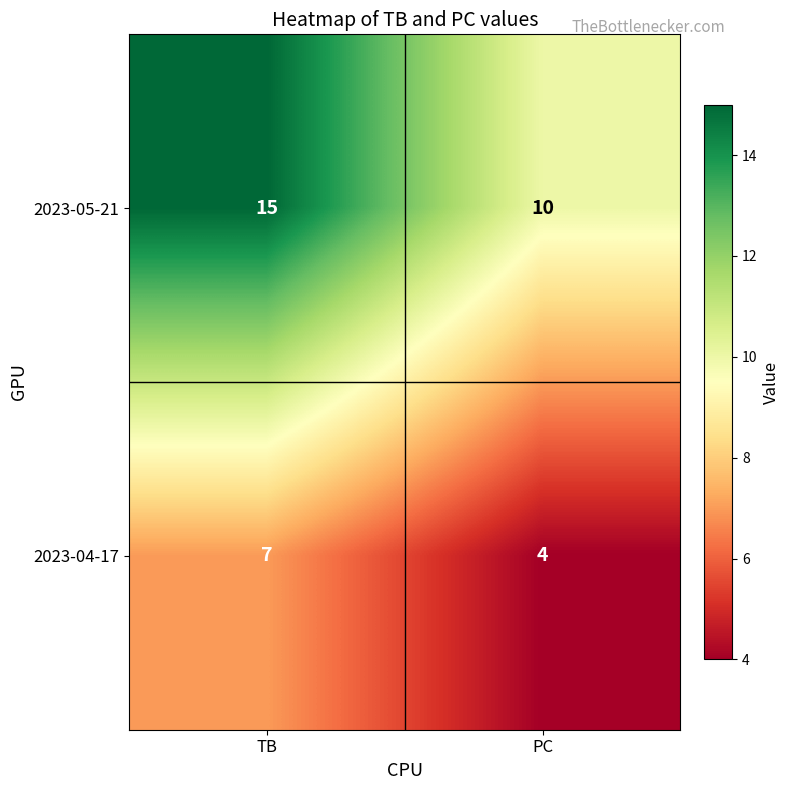

At PC, list the series in order from smallest to largest.

2023-04-17, 2023-05-21